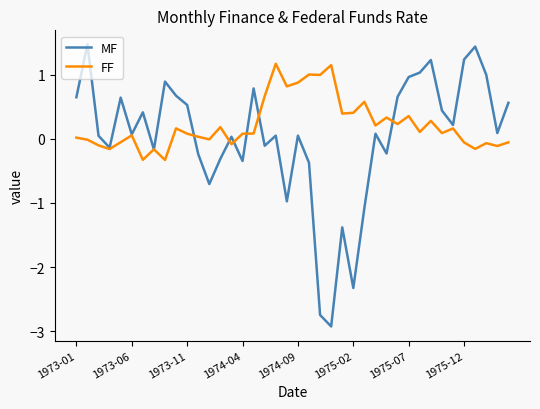

In MF, how many points are lower than both neighbors (excluding endpoints)?

12